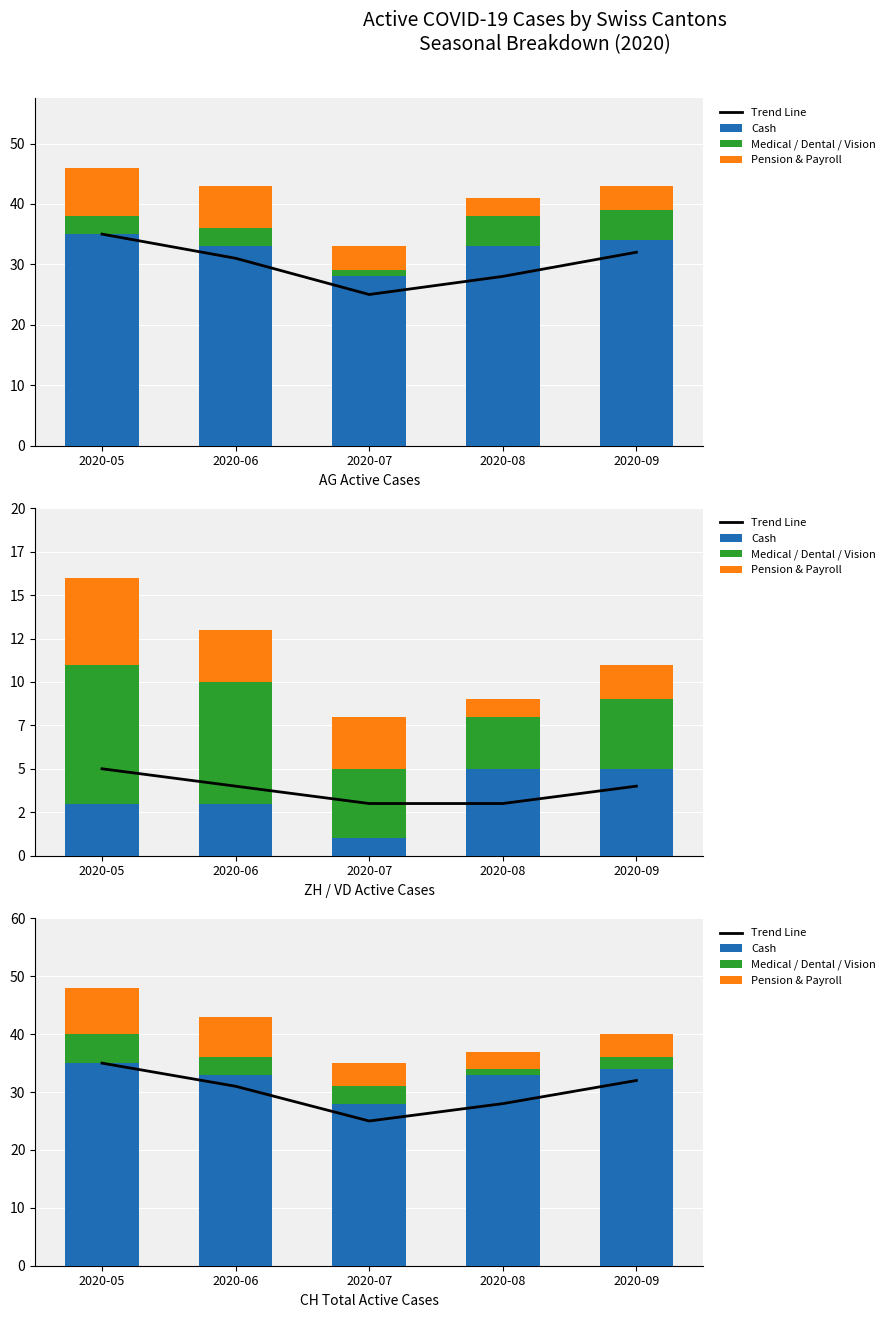

Which has a higher value, 2020-06 or 2020-08?

2020-06